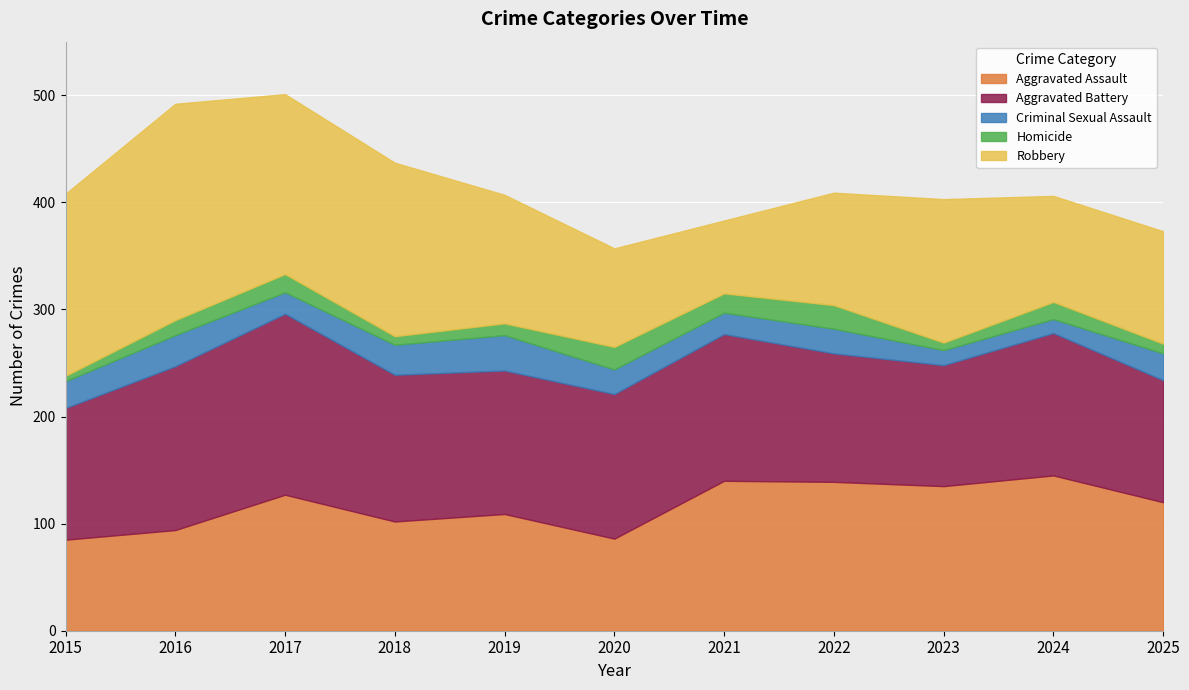

At which label does Aggravated Assault first exceed 120?

2017